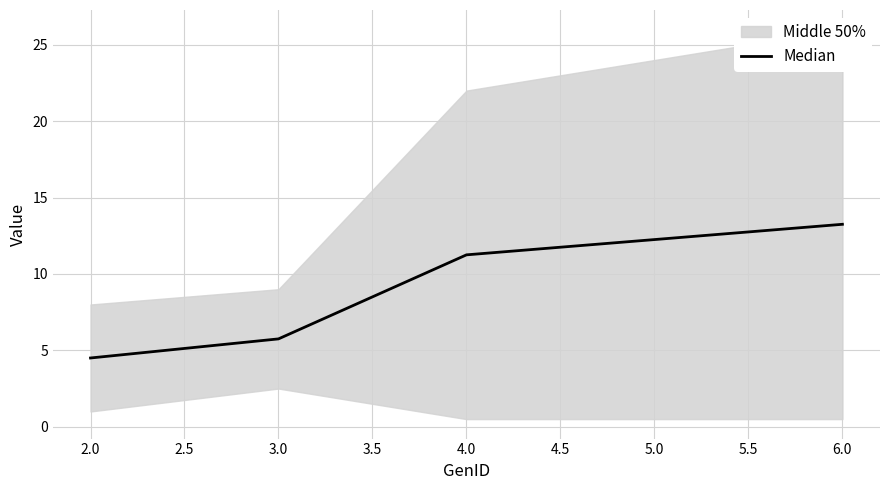

What is the difference between the second highest and second lowest values?

6.5